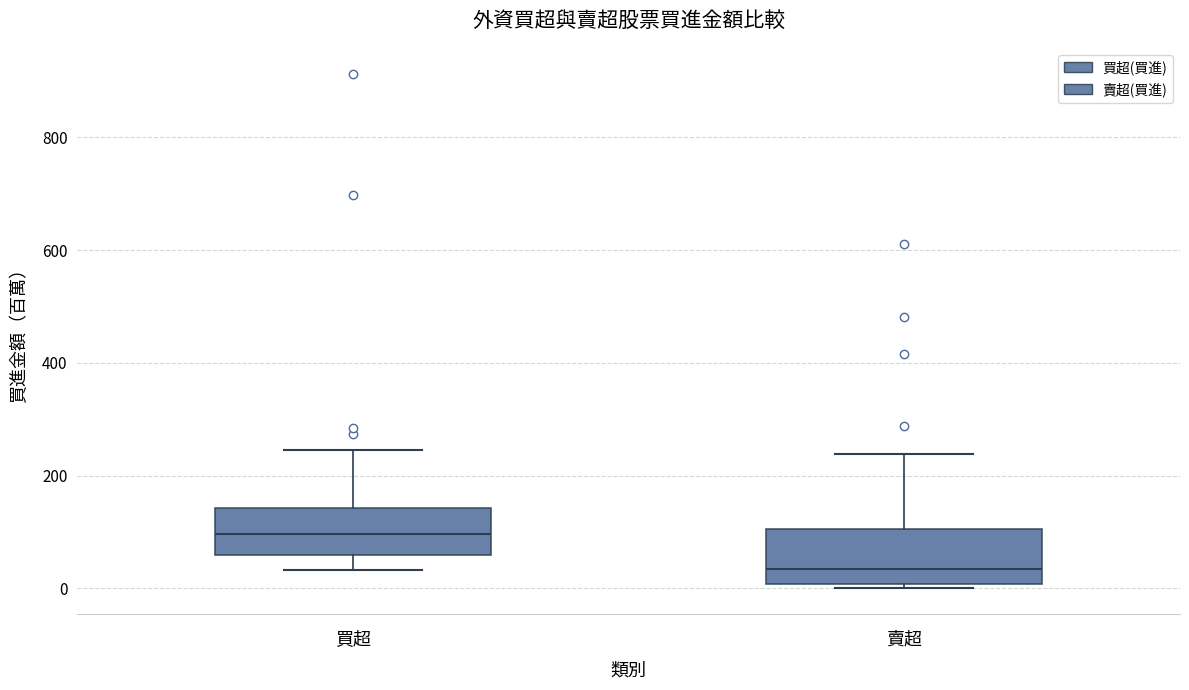

Reading left to right, transcribe this box plot: for each box, give where its median line is, the range the box spans, and where its two whiskers end, as read against the y-axis. The values are not printed on the chart, so give them approximately, as read against the axis.

買超: median 100, box 60 to 140, whiskers 40 to 240
賣超: median 40, box 0 to 100, whiskers 0 (just below the box's lower edge) to 240